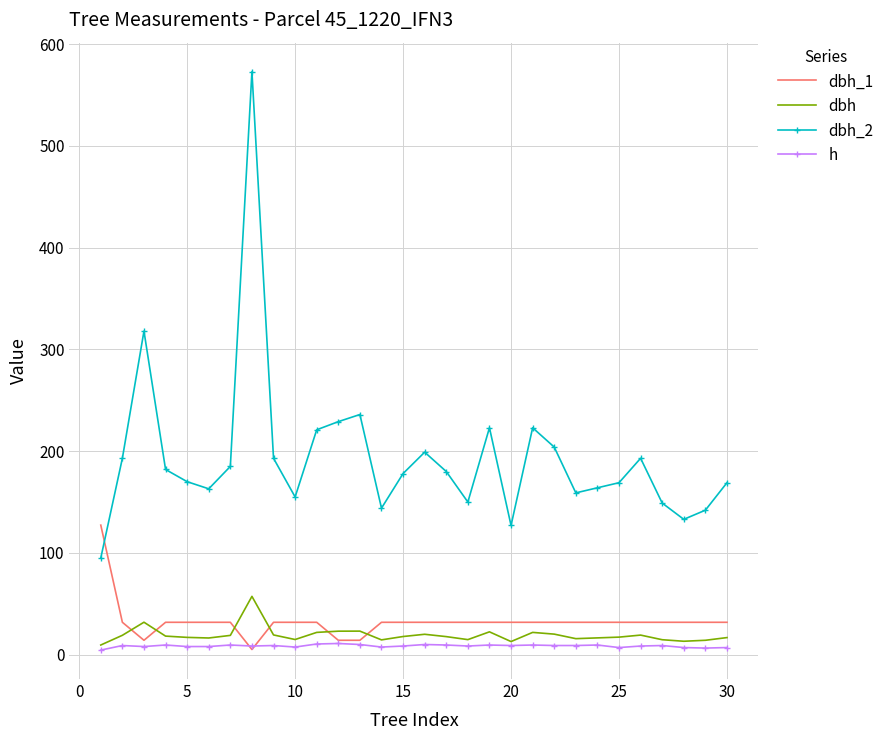

Which series has the largest total across all categories?

dbh_2